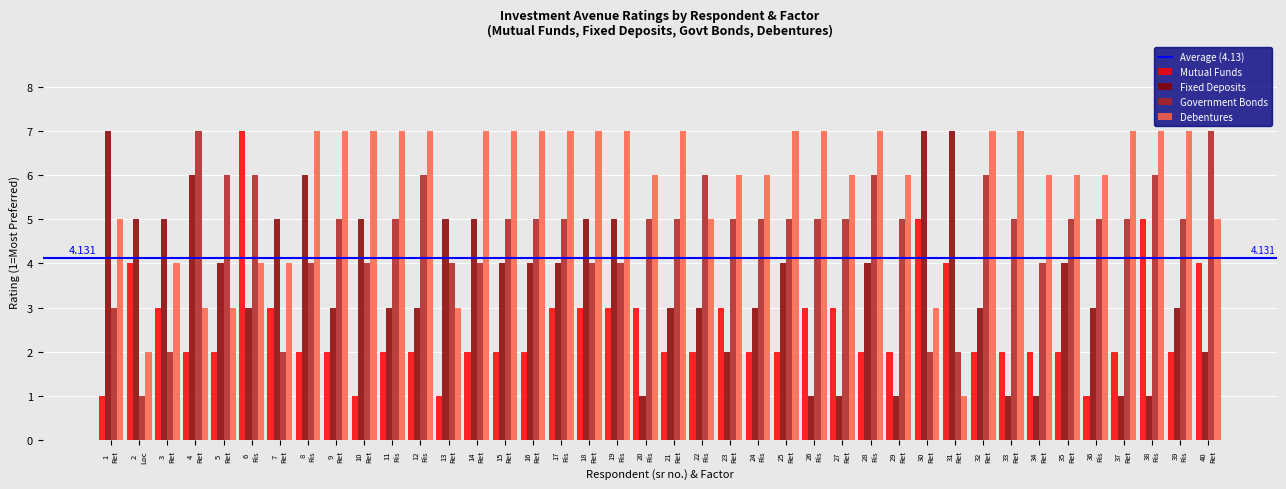

List the series in order of their overall mean, lowest first.

Mutual Funds, Fixed Deposits, Government Bonds, Debentures